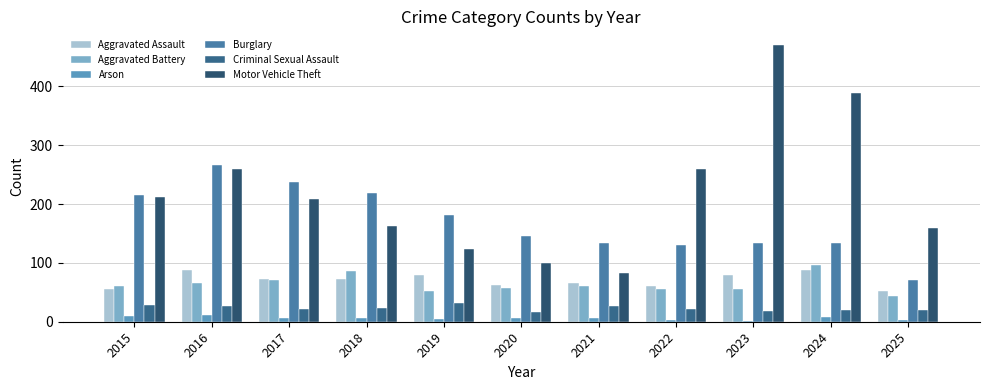

What is the average value of the Aggravated Battery series?

64